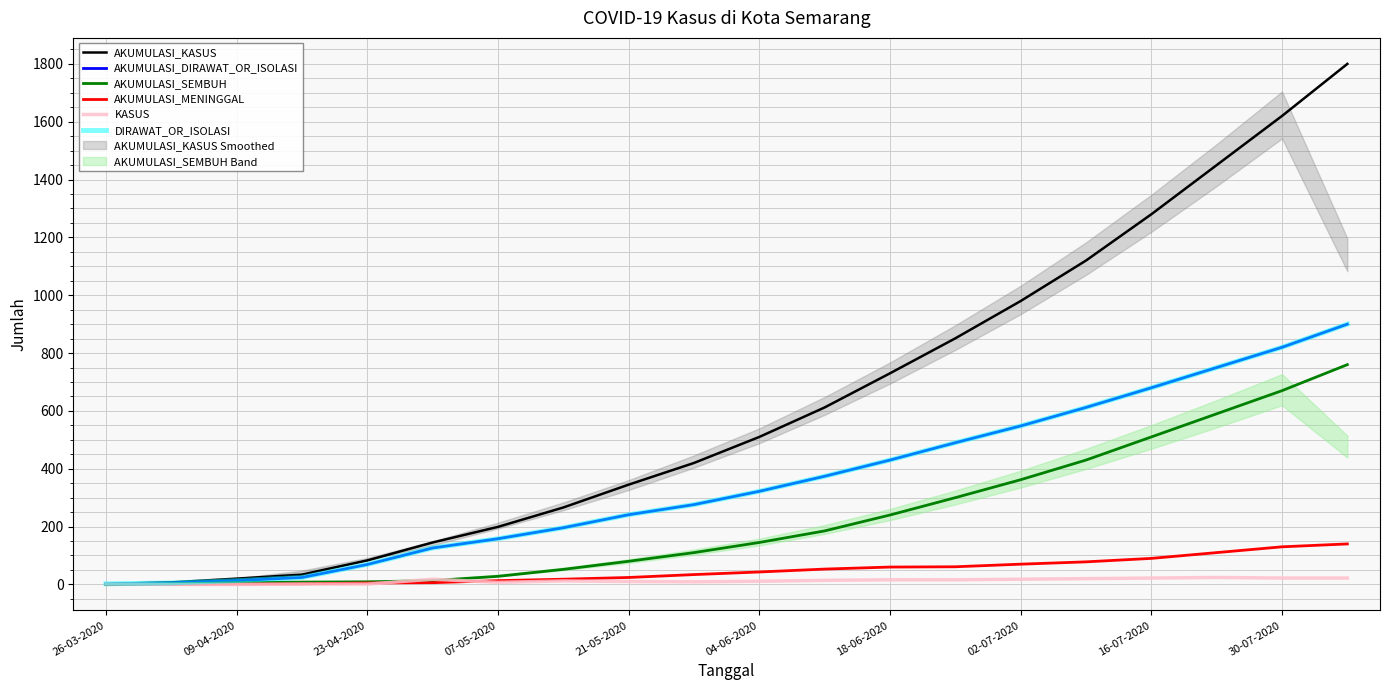

What is the minimum value for AKUMULASI_DIRAWAT_OR_ISOLASI?

2